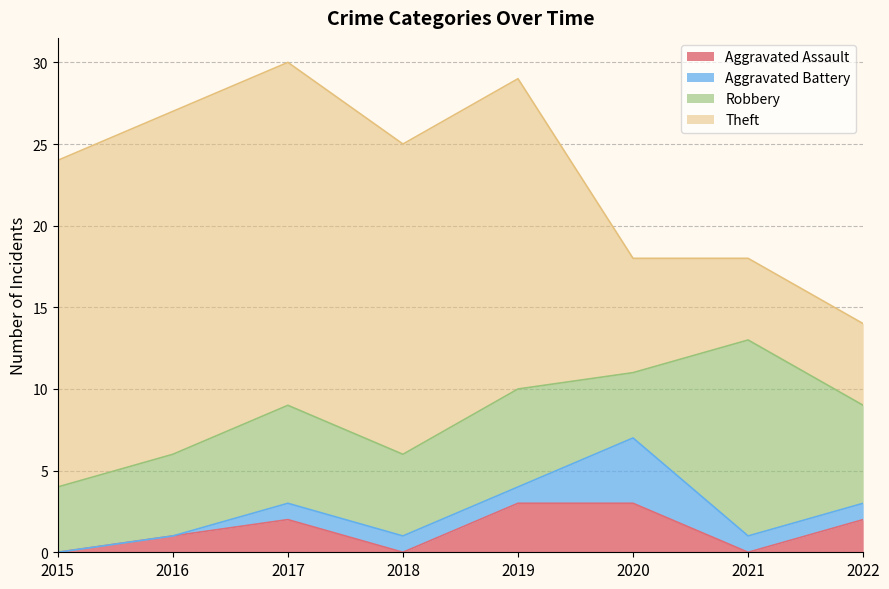

Reading left to right, list all the values displayed in this chart.

Aggravated Assault: 0	1	2	0	3	3	0	2
Aggravated Battery: 0	0	1	1	1	4	1	1
Robbery: 4	5	6	5	6	4	12	6
Theft: 20	21	21	19	19	7	5	5